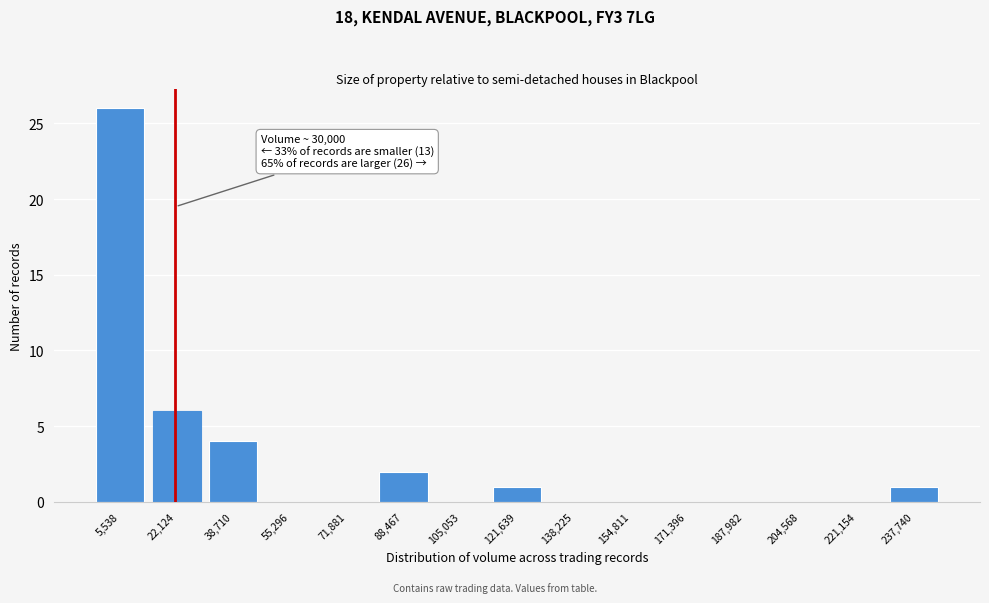

Reading left to right, list all the values displayed in this chart.

5,538=26	22,124=6	38,710=4	55,296=0	71,881=0	88,467=2	105,053=0	121,639=1	138,225=0	154,811=0	171,396=0	187,982=0	204,568=0	221,154=0	237,740=1